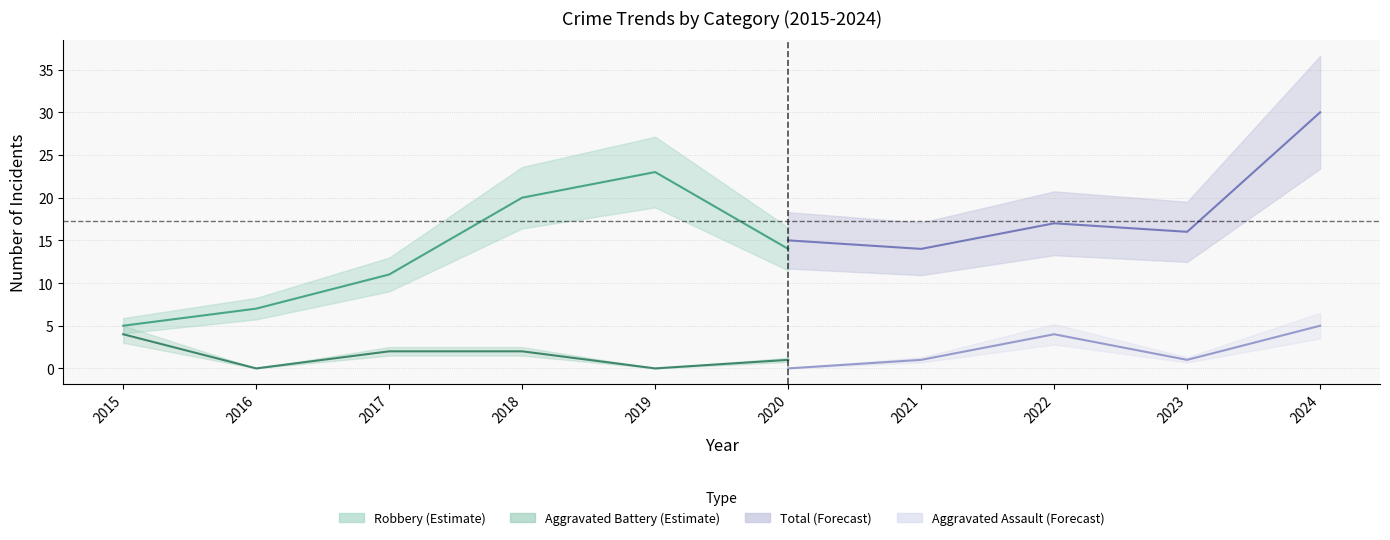

What is the greatest value displayed?

30